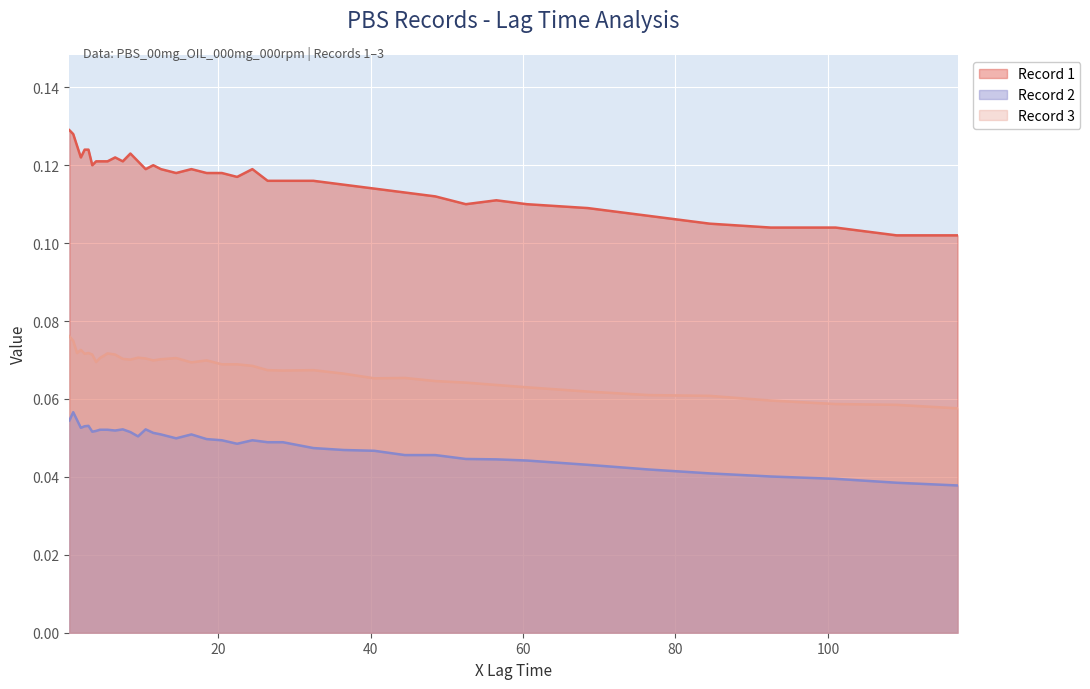

True or false: Record 1 and Record 3 cross at least once.

False